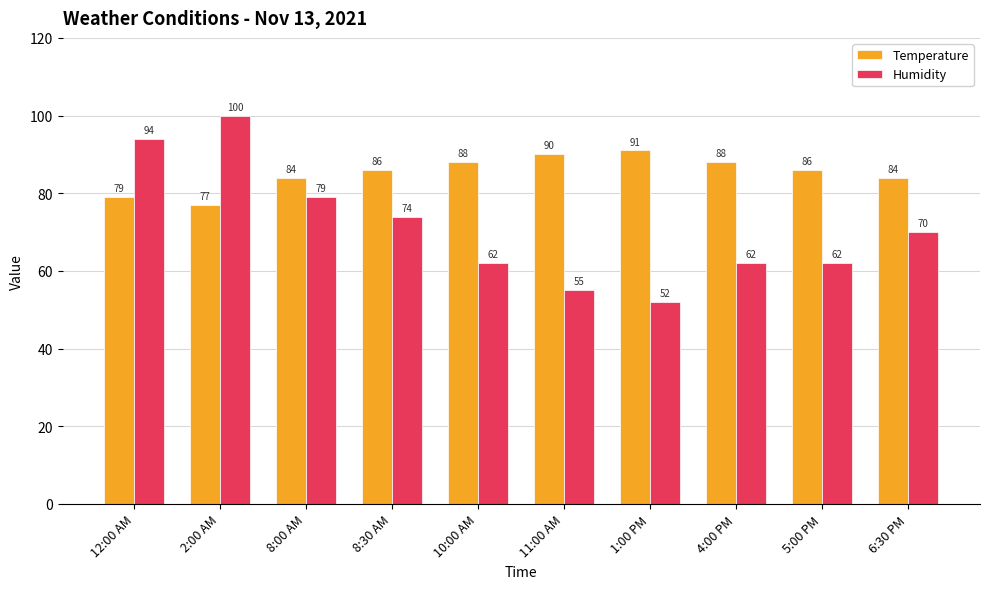

Reading left to right, what are all the values shown in this chart?

Temperature: 79	77	84	86	88	90	91	88	86	84
Humidity: 94	100	79	74	62	55	52	62	62	70